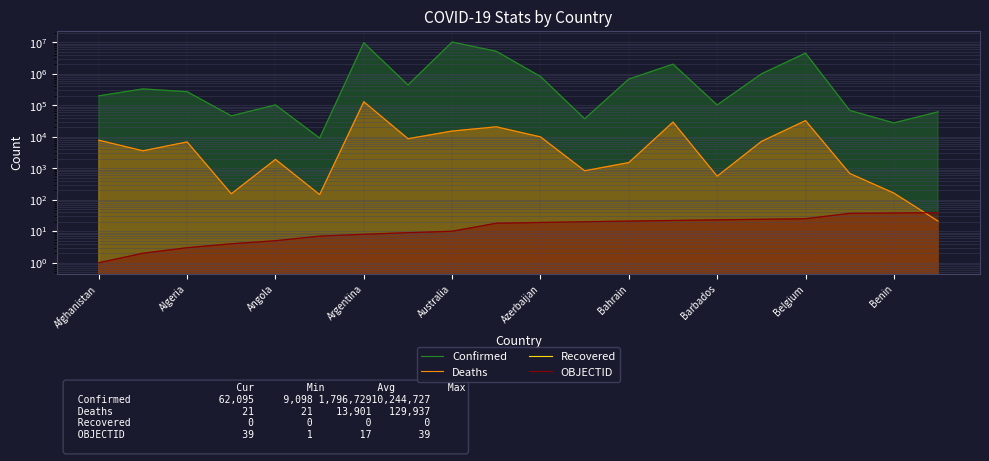

What position from the left is Barbados?

15